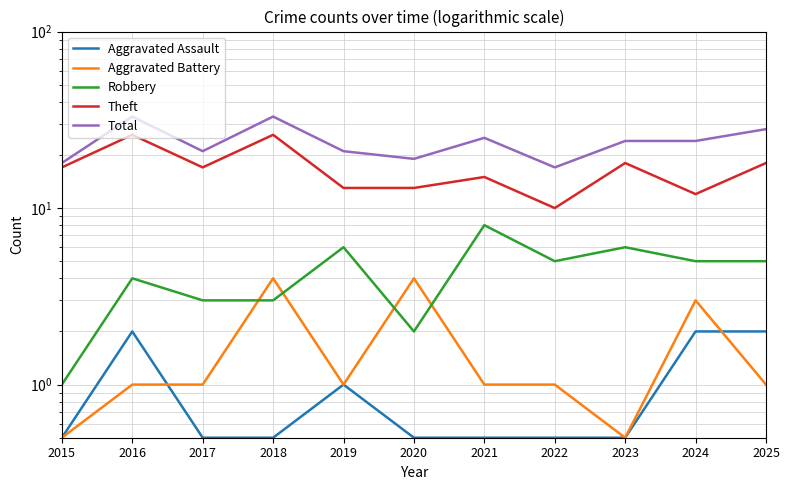

How many Aggravated Battery values are between 1 and 3?

7